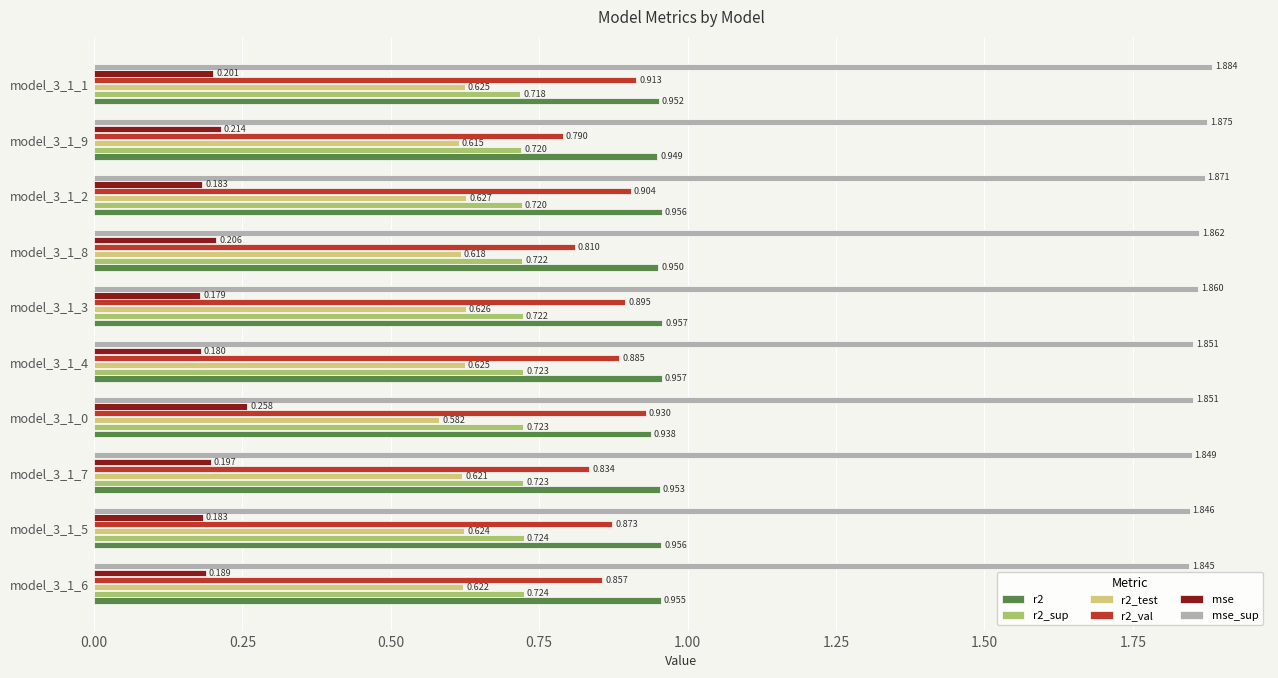

Is the value of r2_val at model_3_1_6 greater than the value of mse_sup at model_3_1_3?

No